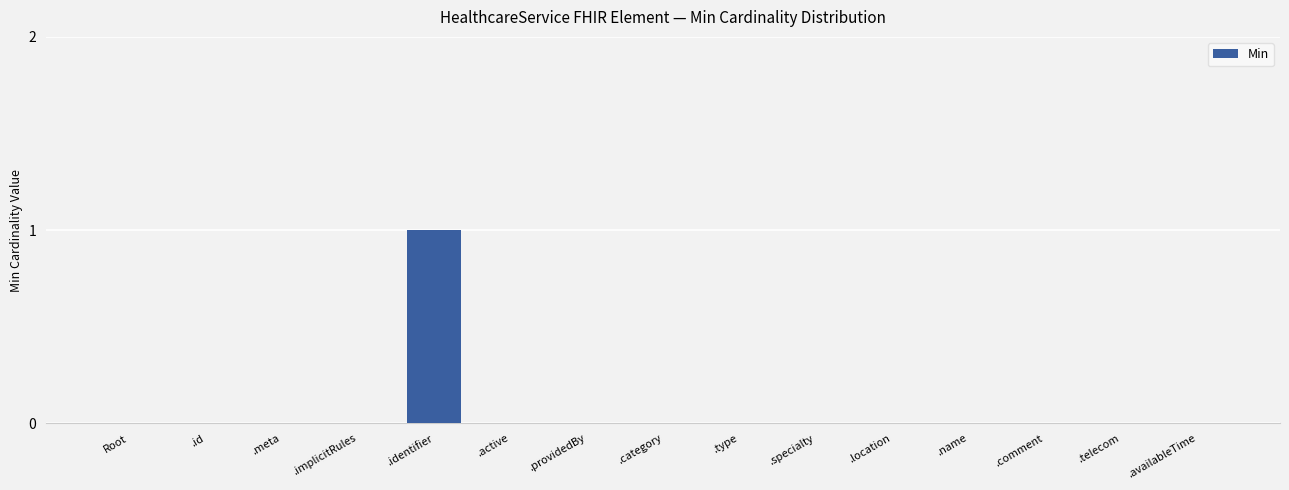

How many data points does each series have?

15